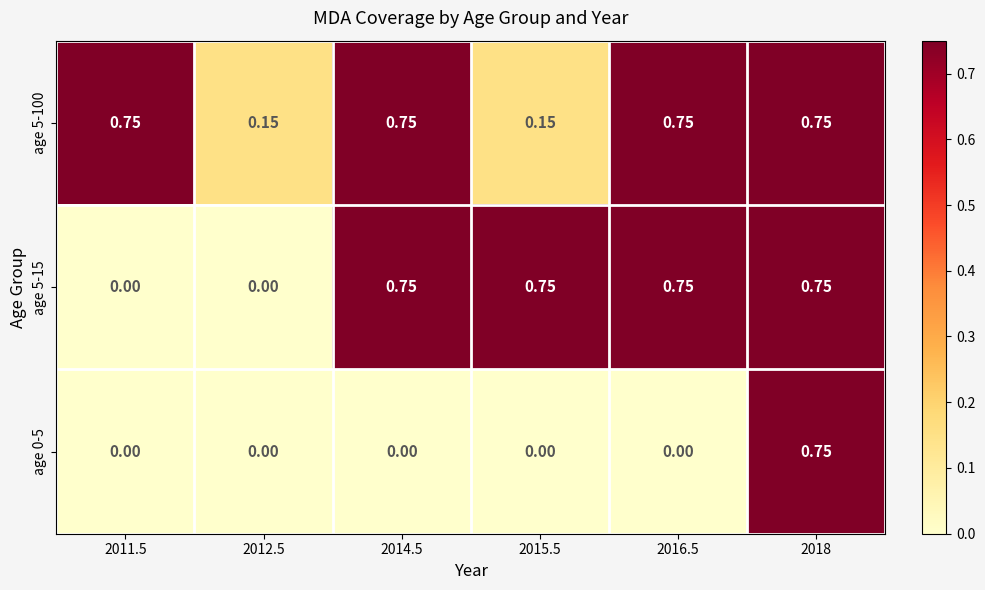

How many series are shown in this chart?

3